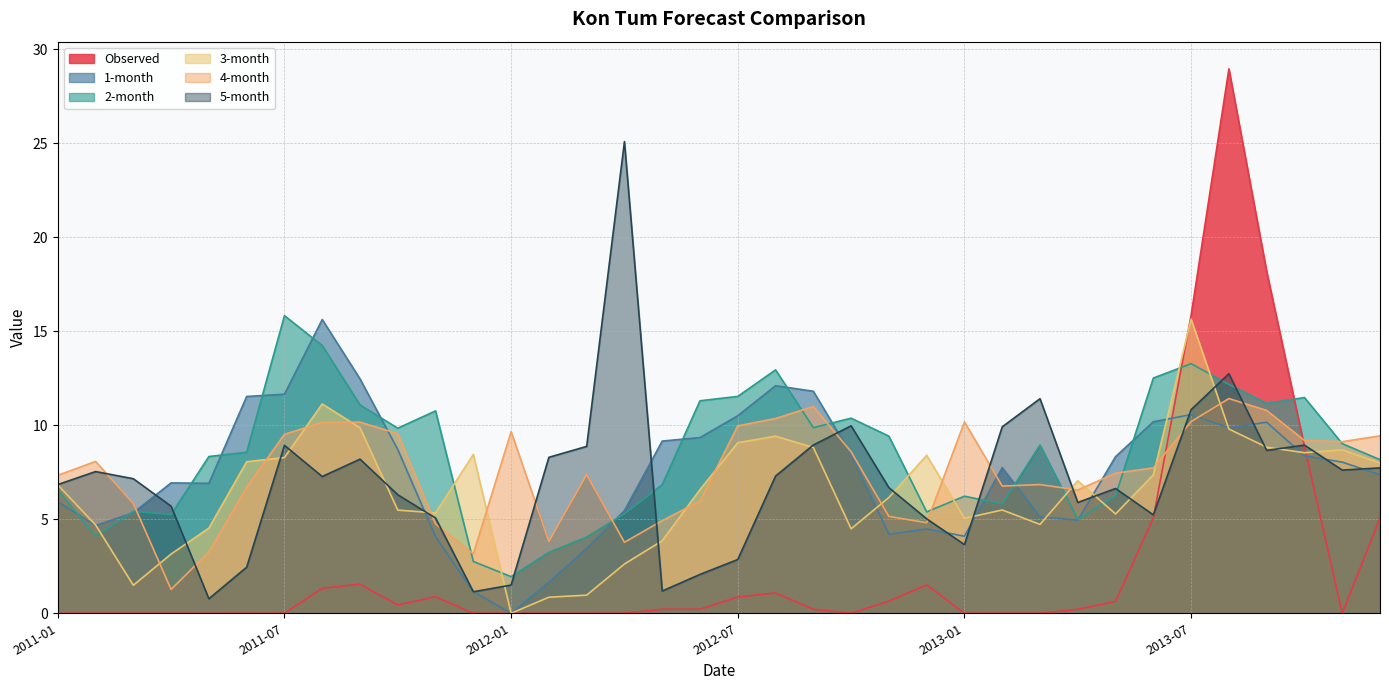

What is the sum of the 5-month values at 2012-11 and 2013-04?

12.6